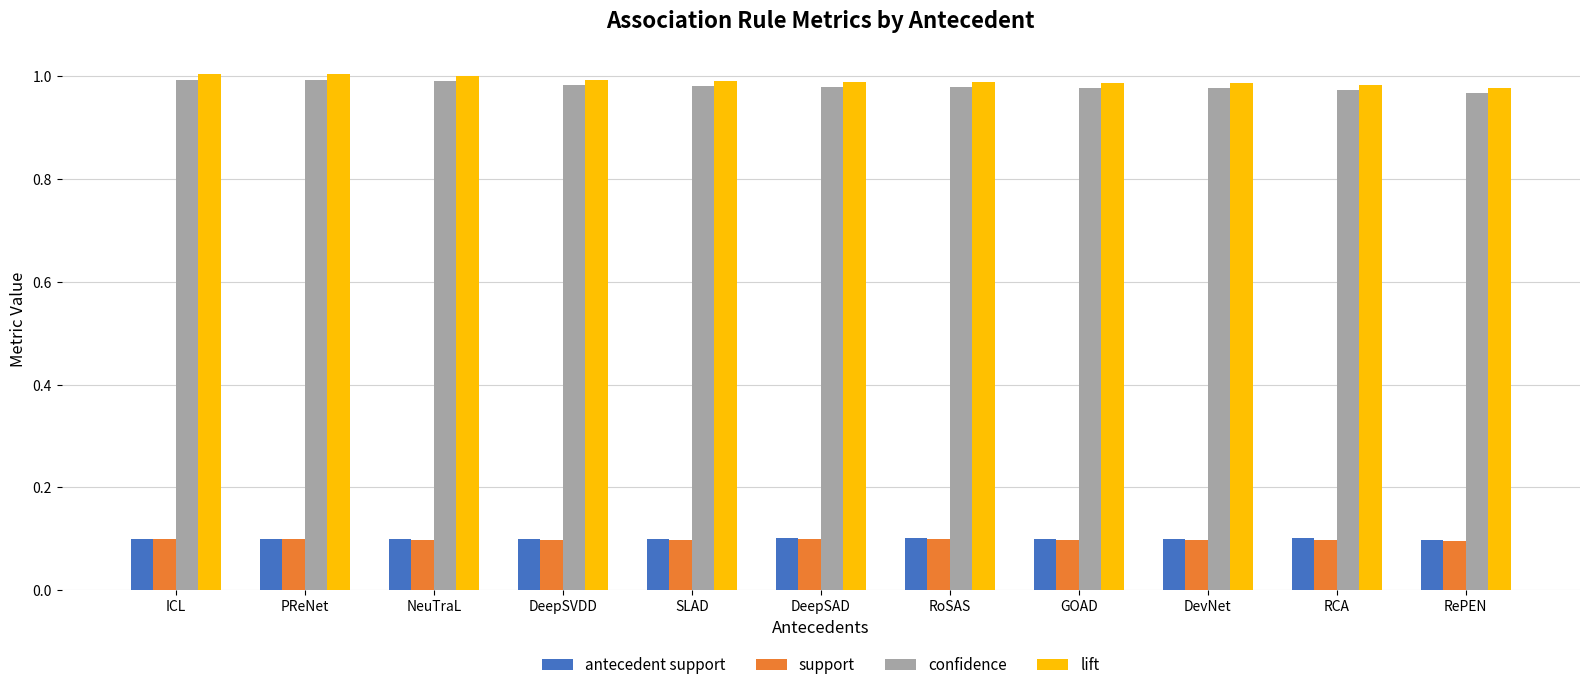

What is the total value across all series at GOAD?

2.2